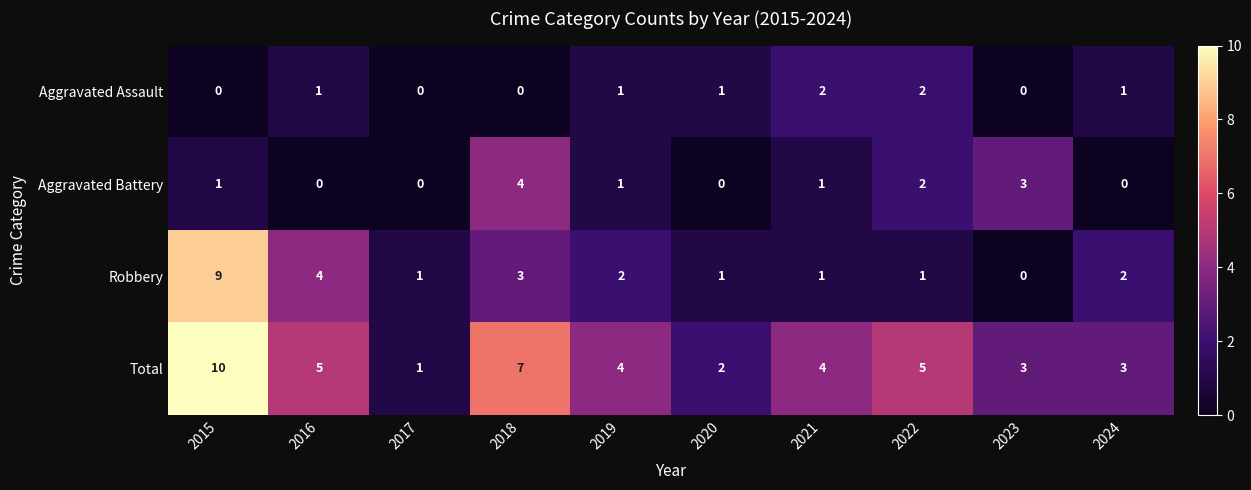

Between 2017 and 2018, which series saw the biggest shift?

Total